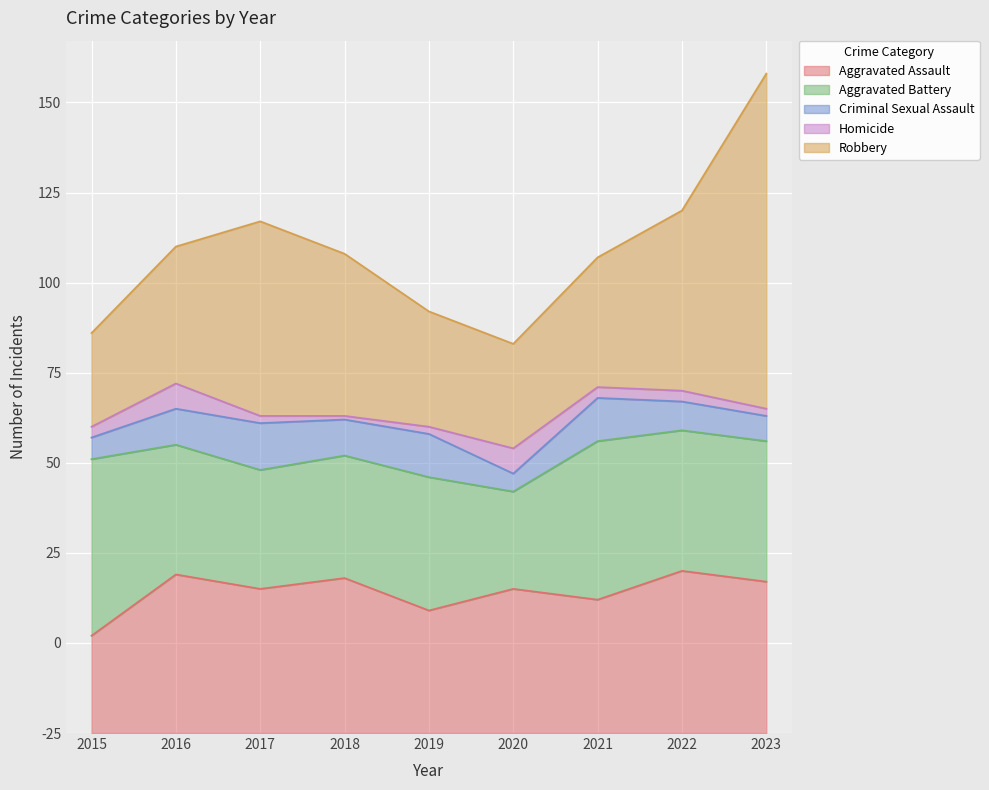

Count the number of categories in the chart.

9